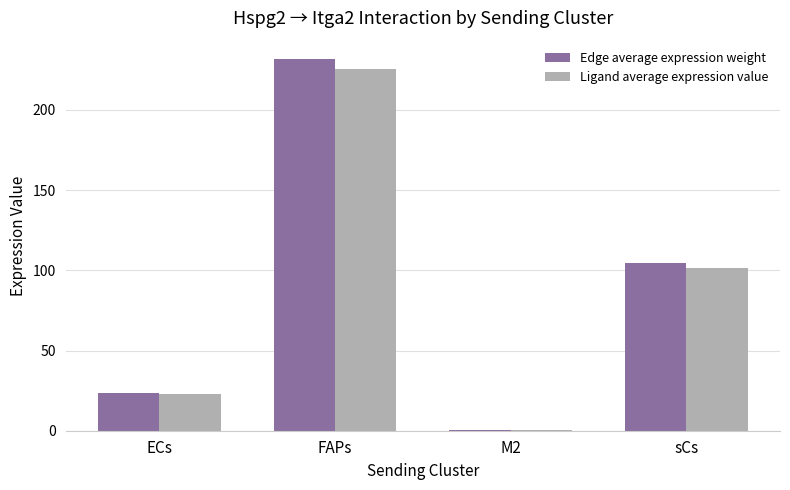

At which category is the sum across all series the highest?

FAPs